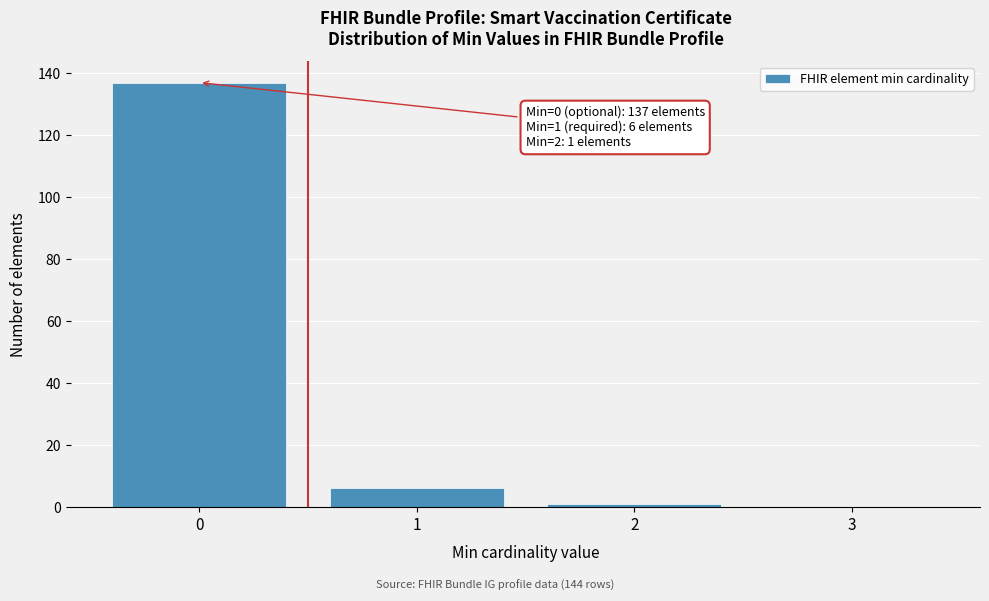

Reading left to right, list all the values displayed in this chart.

0=137	1=6	2=1	3=0